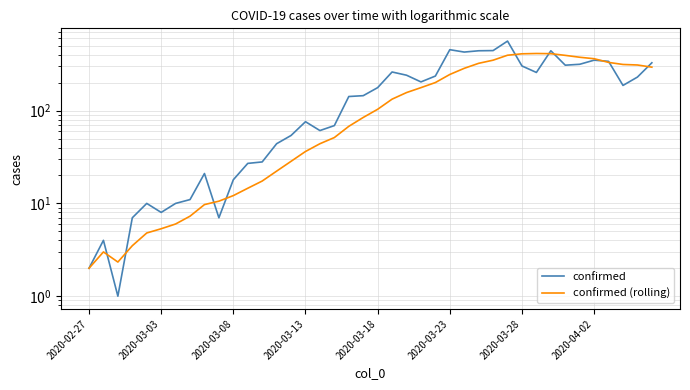

What is the maximum value for confirmed?

562.0